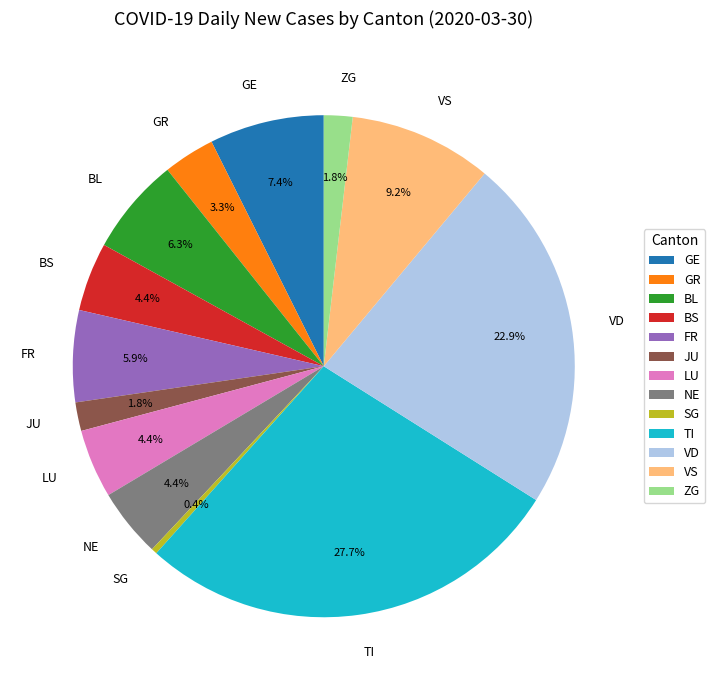

How many segments does this pie chart have?

13